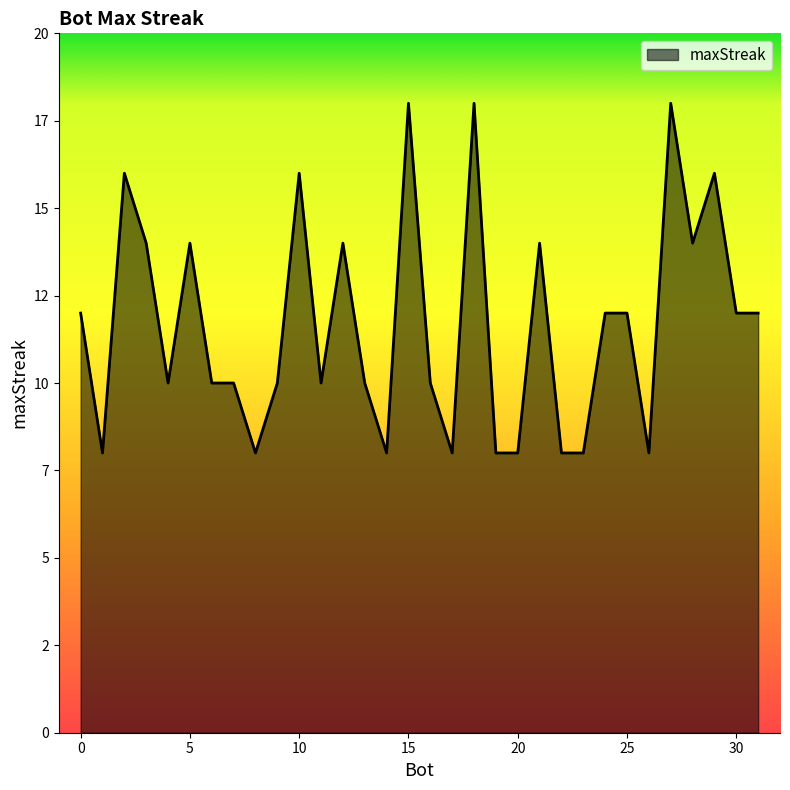

What is the smallest value displayed?

8